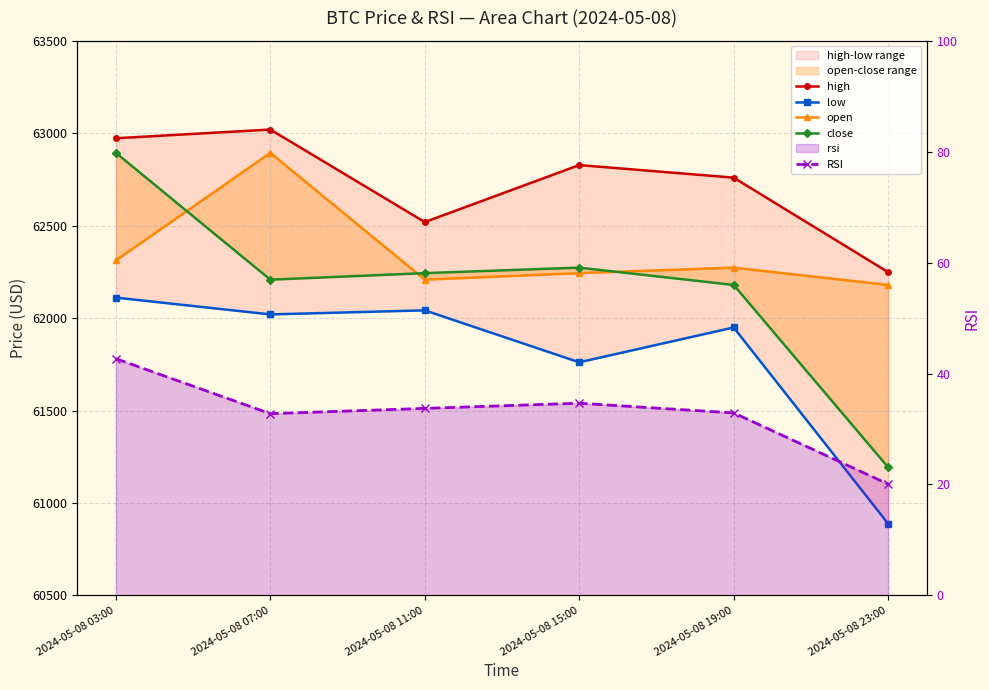

How many lines are shown in the chart?

5